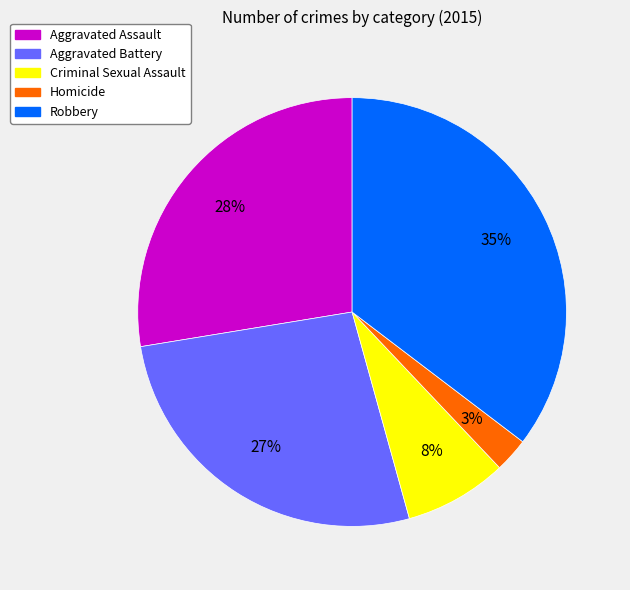

Which category has the biggest portion of the pie?

Robbery